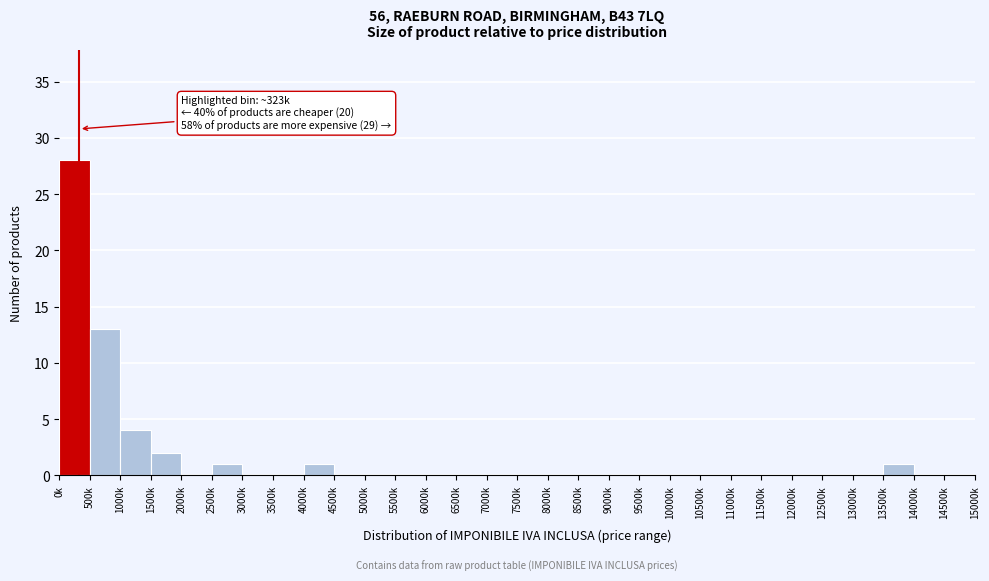

Reading right to left, what are all the values shown in this chart?

14500k=0	14000k=0	13500k=1	13000k=0	12500k=0	12000k=0	11500k=0	11000k=0	10500k=0	10000k=0	9500k=0	9000k=0	8500k=0	8000k=0	7500k=0	7000k=0	6500k=0	6000k=0	5500k=0	5000k=0	4500k=0	4000k=1	3500k=0	3000k=0	2500k=1	2000k=0	1500k=2	1000k=4	500k=13	0k=28